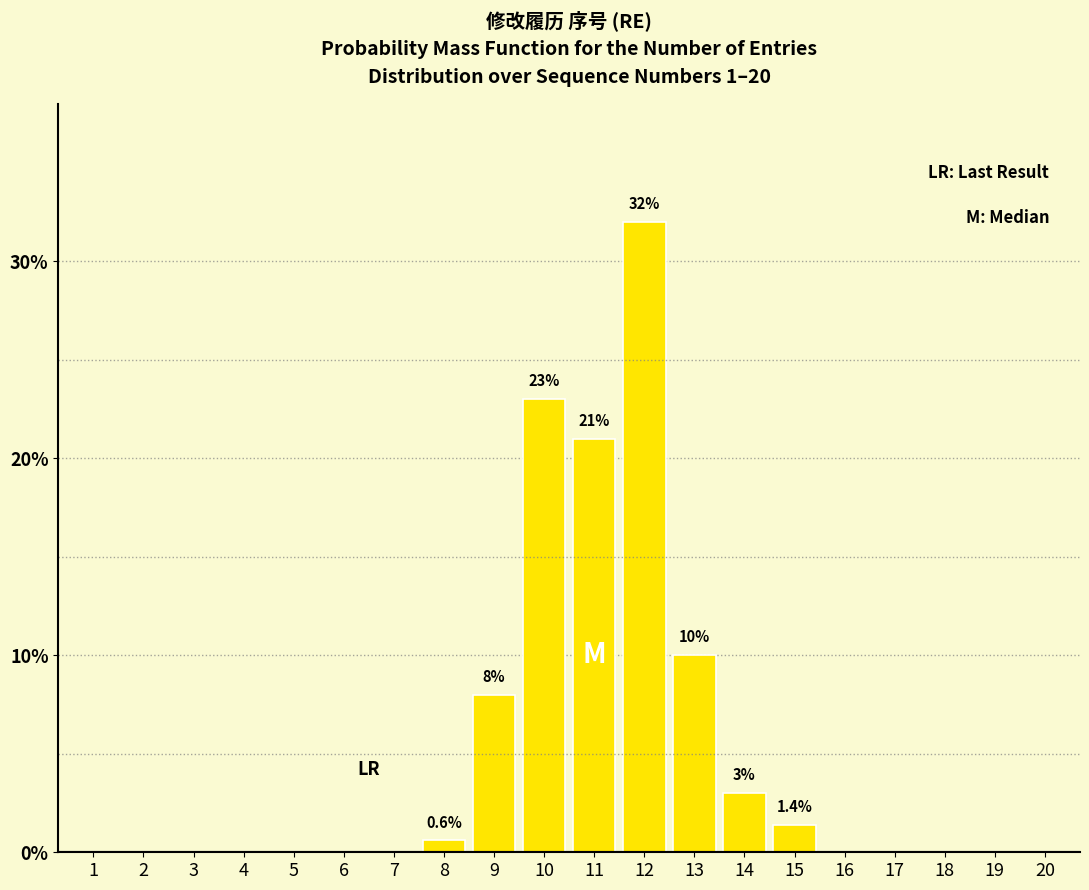

Reading left to right, extract all data points from this chart.

1=0.0	2=0.0	3=0.0	4=0.0	5=0.0	6=0.0	7=0.0	8=0.6	9=8.0	10=23.0	11=21.0	12=32.0	13=10.0	14=3.0	15=1.4	16=0.0	17=0.0	18=0.0	19=0.0	20=0.0